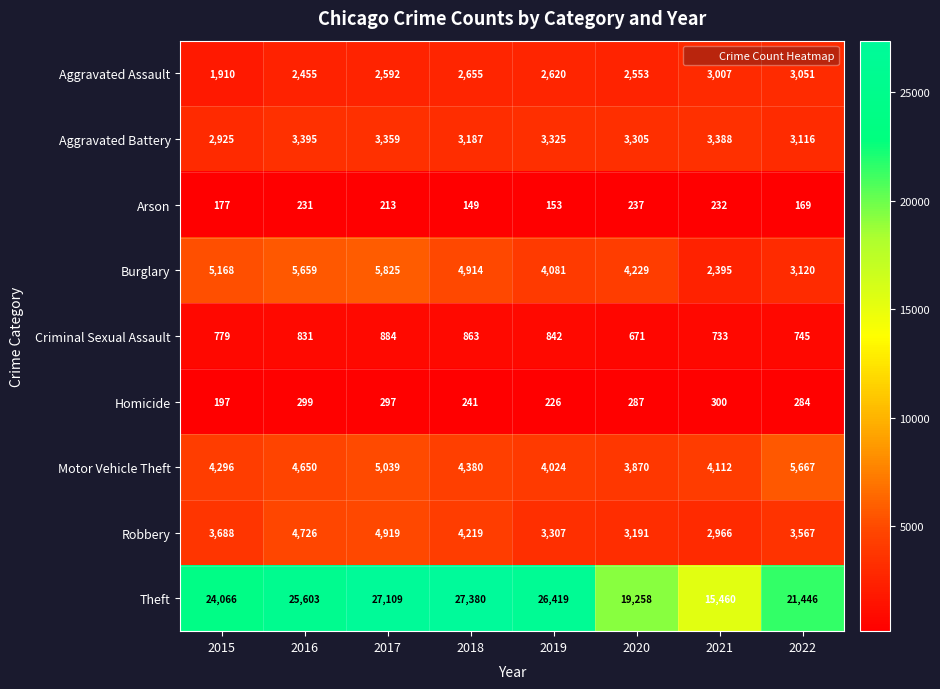

What is the sum of all Criminal Sexual Assault values?

6348